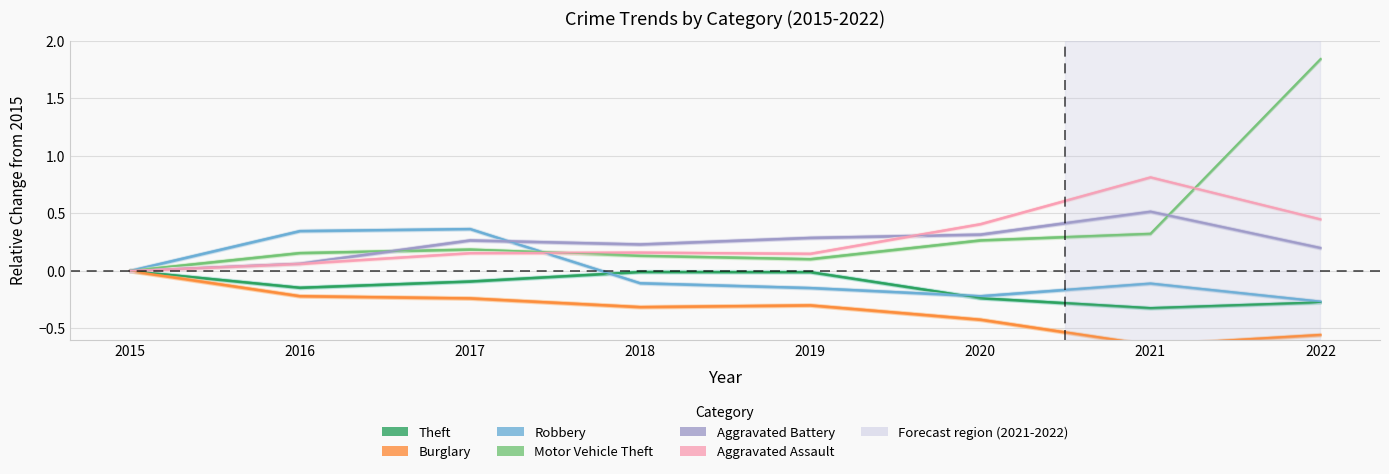

What is the difference between the Theft values at 2017 and 2015?

0.1